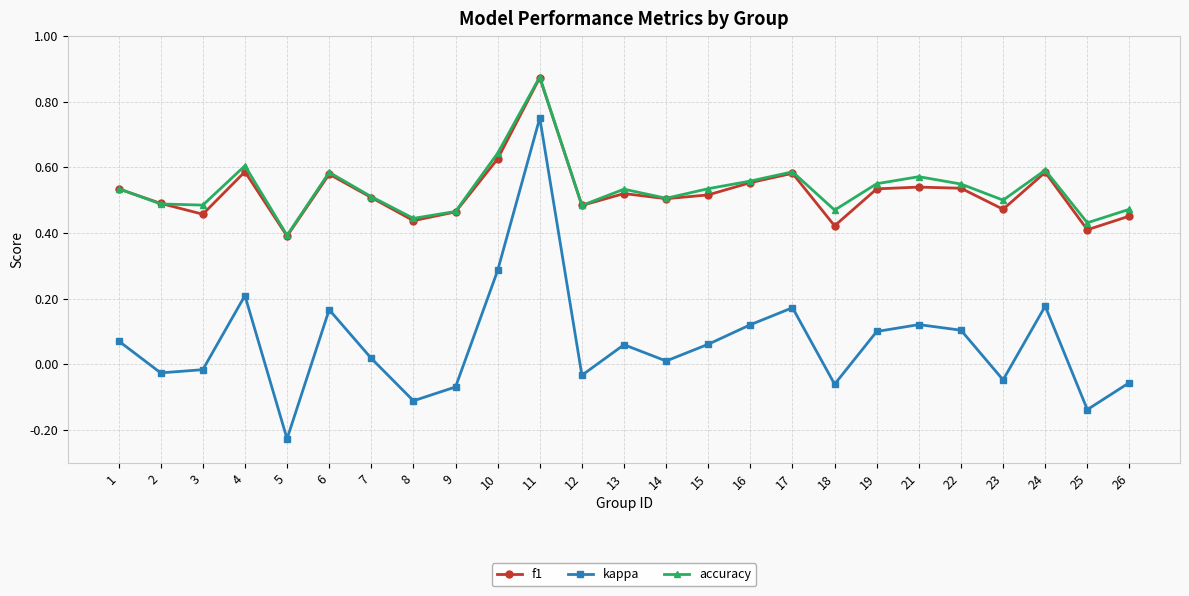

In kappa, how many points are lower than both neighbors (excluding endpoints)?

8